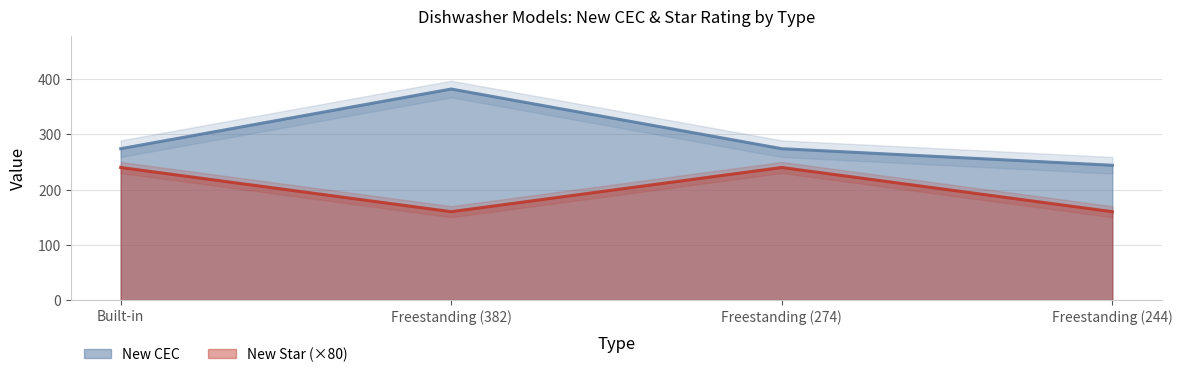

What is the difference between the New Star values at Freestanding (244) and Freestanding (274)?

80